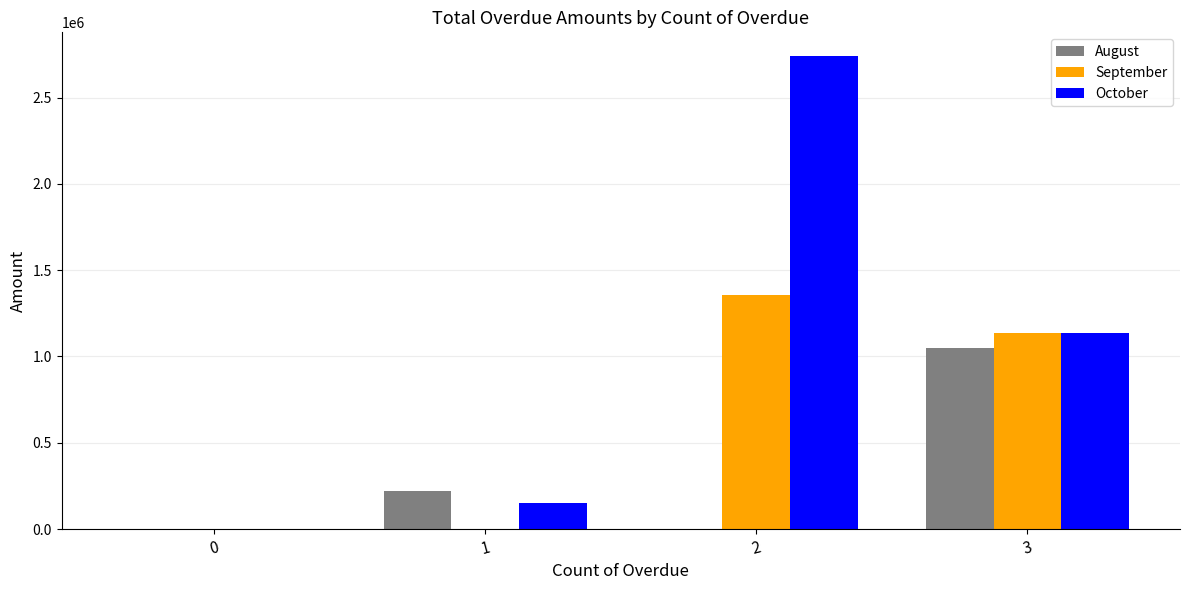

How many groups of bars are there?

4